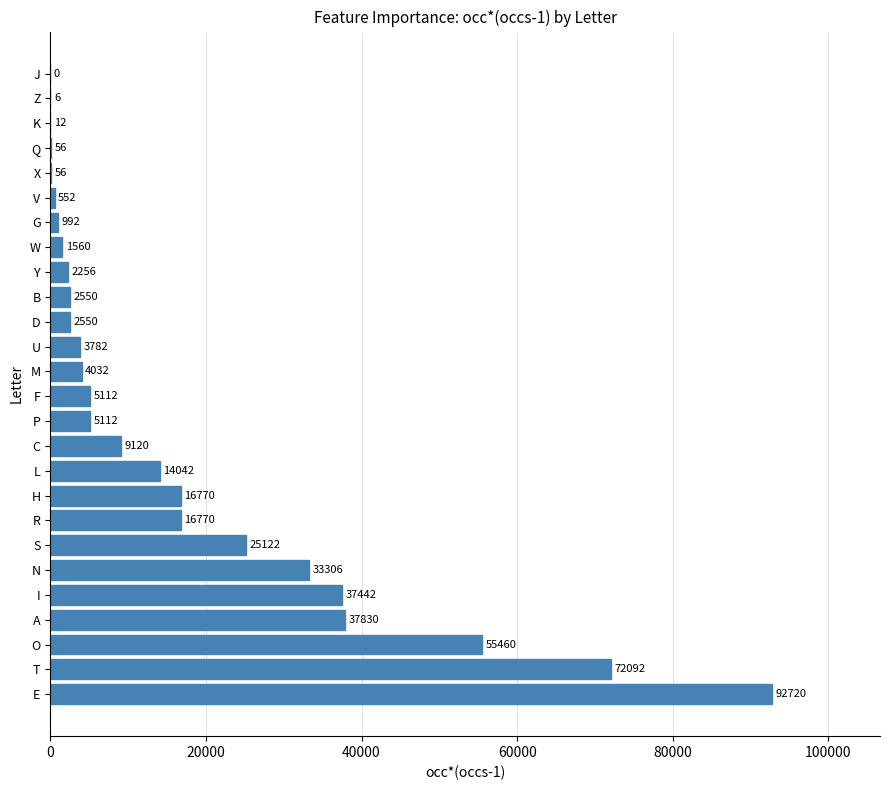

What is the average value?

16896